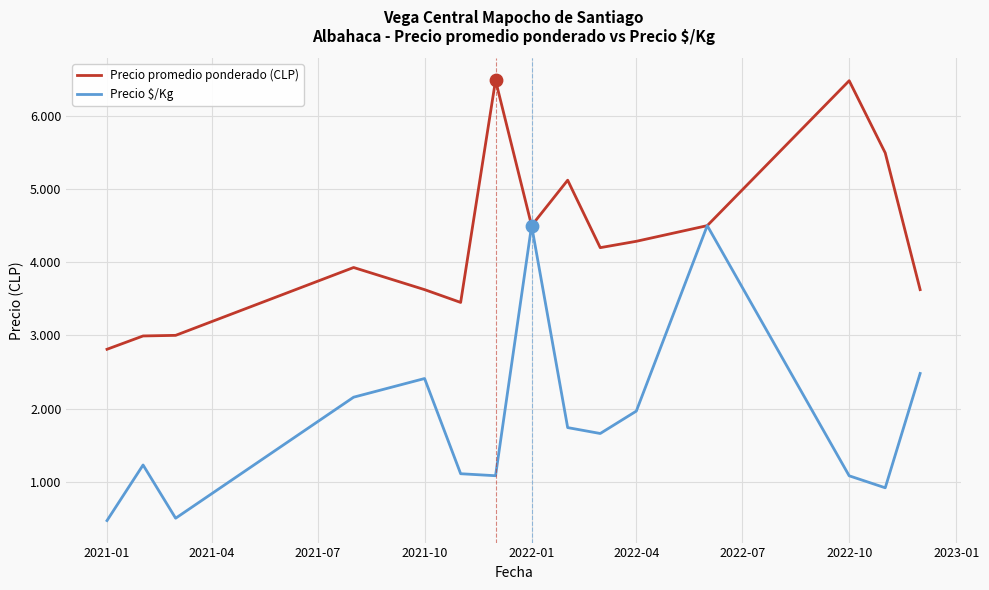

Which series has the largest total across all categories?

Precio promedio ponderado (CLP)